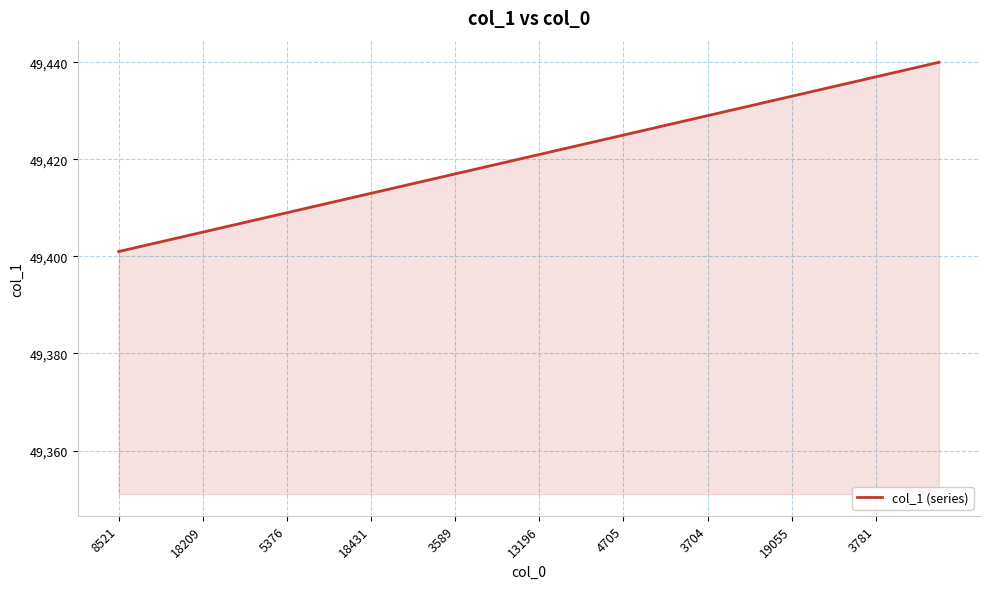

What is the difference between the maximum and minimum values?

39